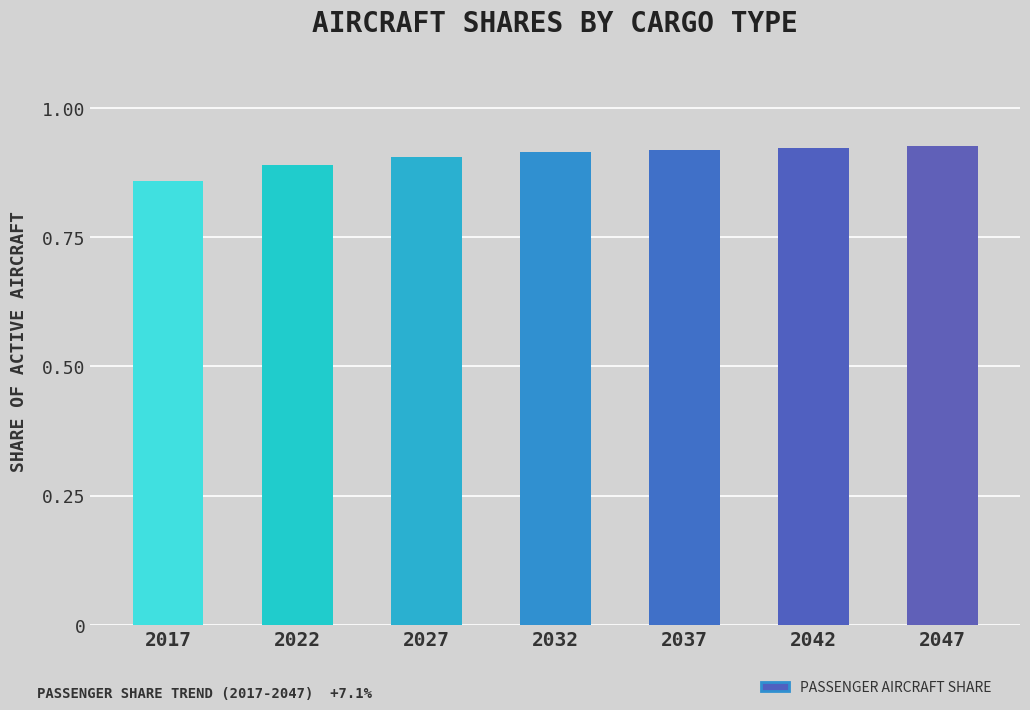

Which has a higher value, 2017 or 2037?

2037